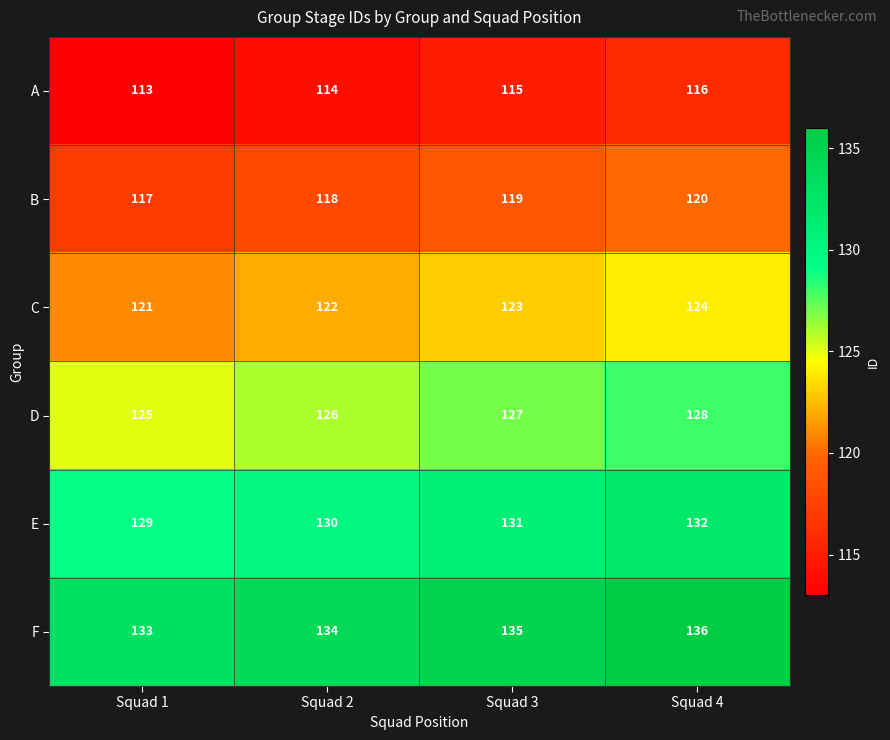

At which category does the chart reach its minimum across all series?

Squad 1